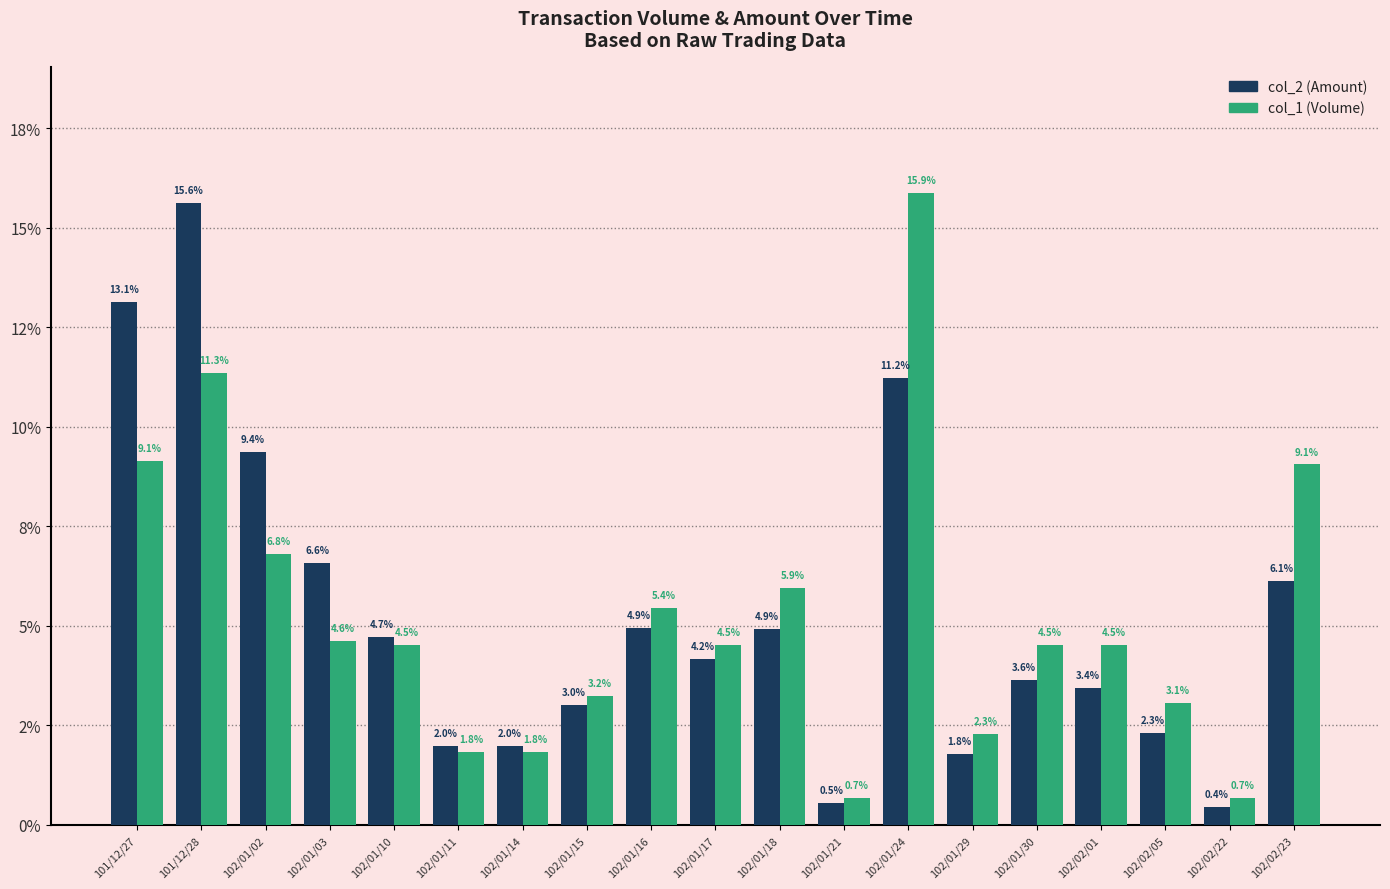

What is the greatest value displayed?

15.9